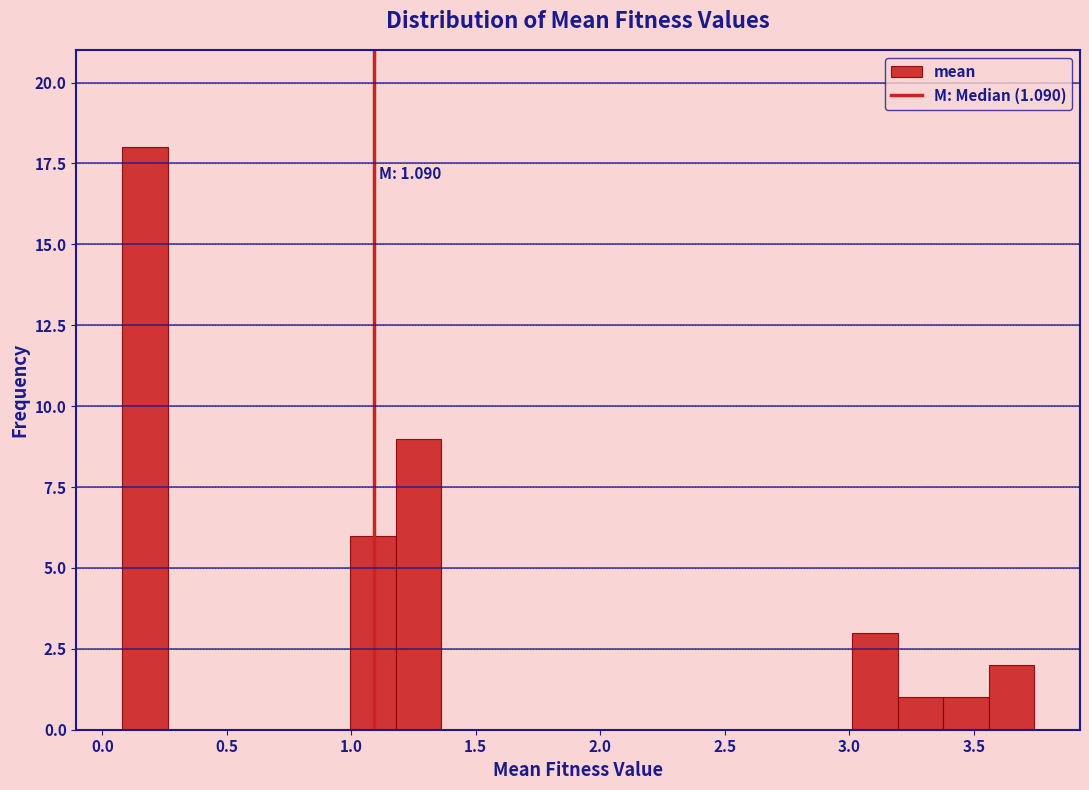

Around what value on the x-axis is the tallest bar? Give the approximate position of its centre, as read against the axis.

0.15